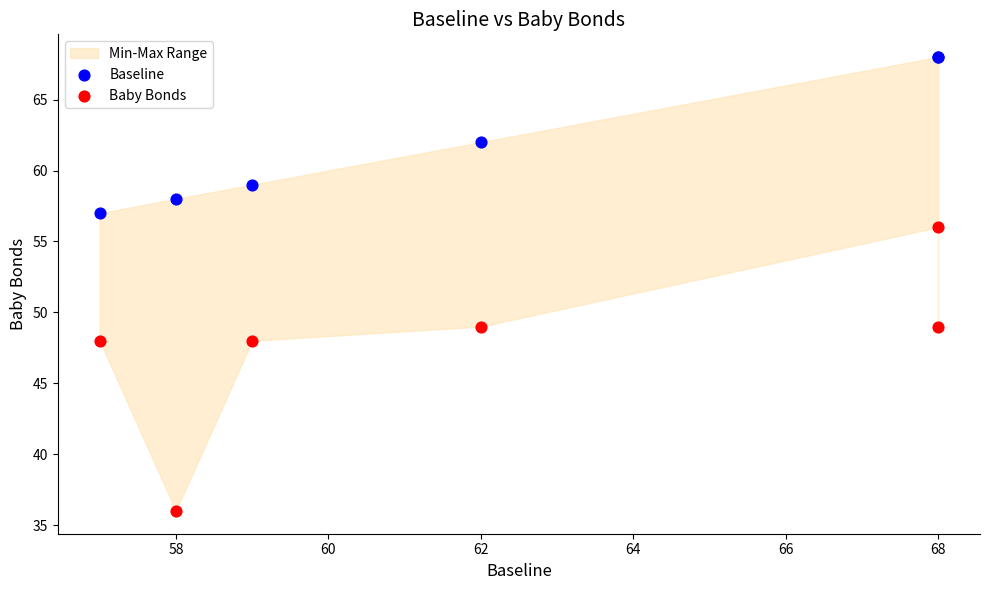

Which series has the largest Y range (max minus min)?

Baby Bonds